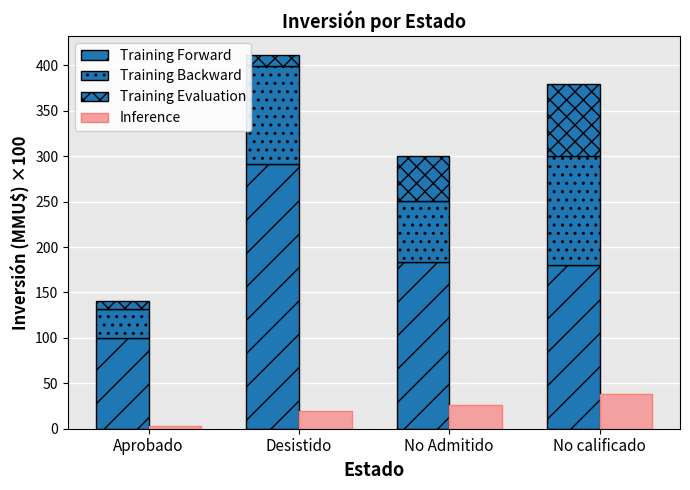

At which category is the sum across all series the highest?

Desistido